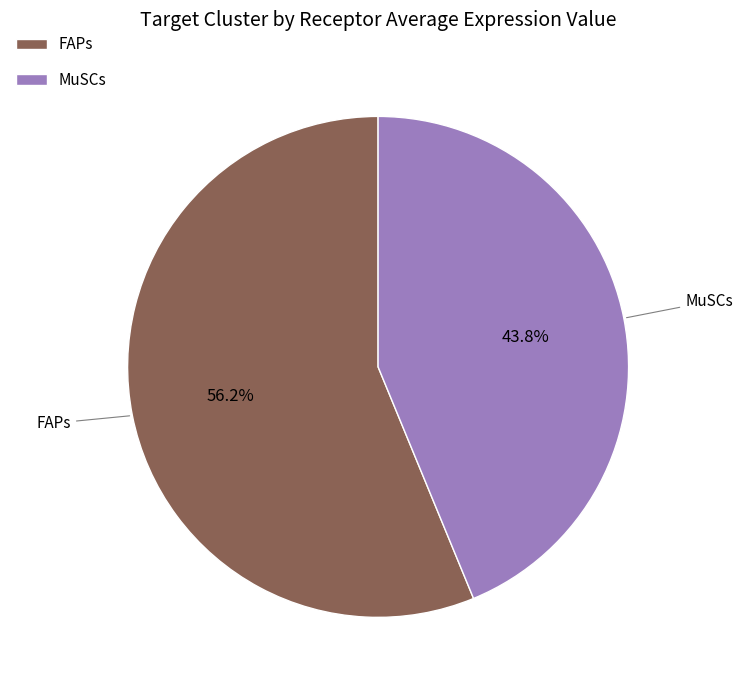

To the nearest percent, what portion does FAPs represent?

56%